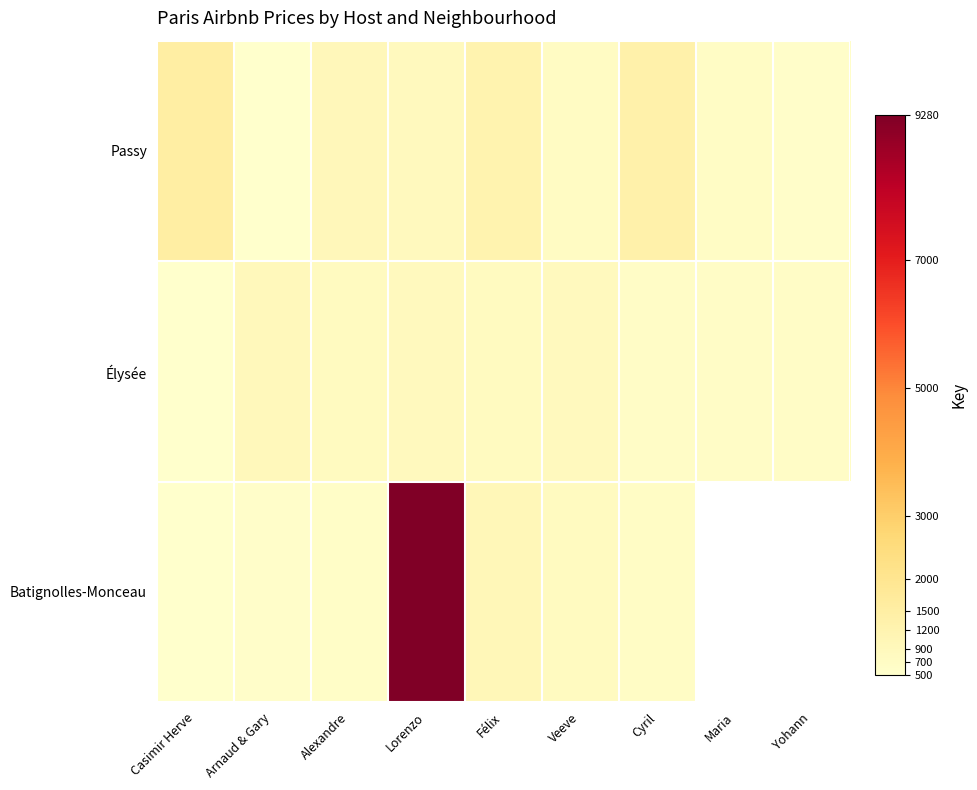

What is the maximum value for Élysée?

939.0